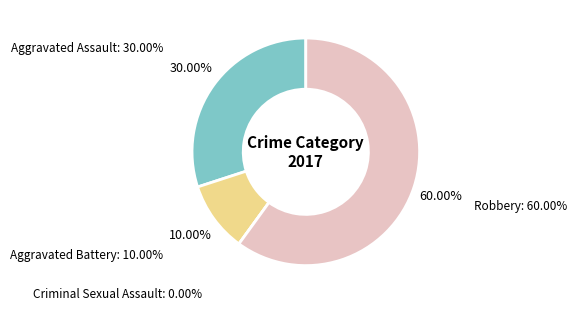

Is there a majority slice in this chart?

Yes